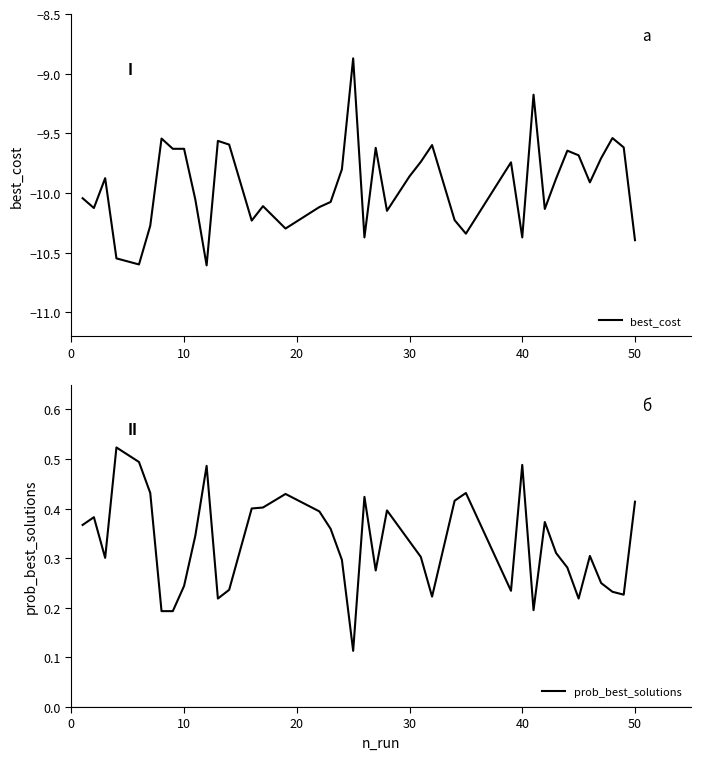

True or false: best_cost and prob_best_solutions intersect in this chart.

False